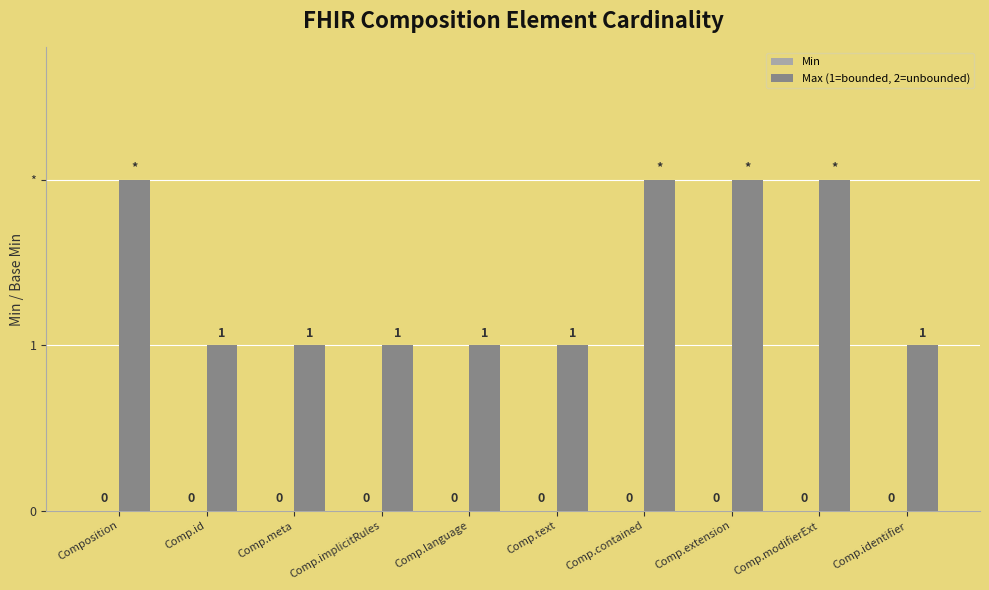

Reading left to right, transcribe all the data shown in this chart.

Min: 0	0	0	0	0	0	0	0	0	0
Max (1=bounded, 2=unbounded): 2	1	1	1	1	1	2	2	2	1